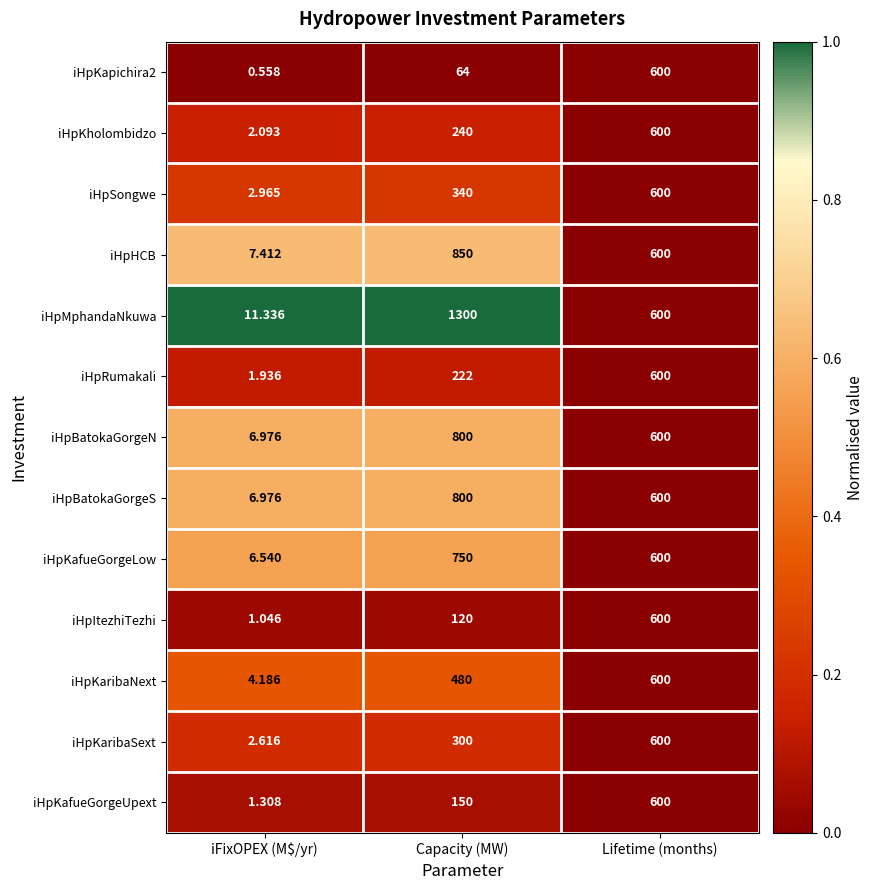

What is the spread (max minus min) of values at Capacity (MW)?

1236.0